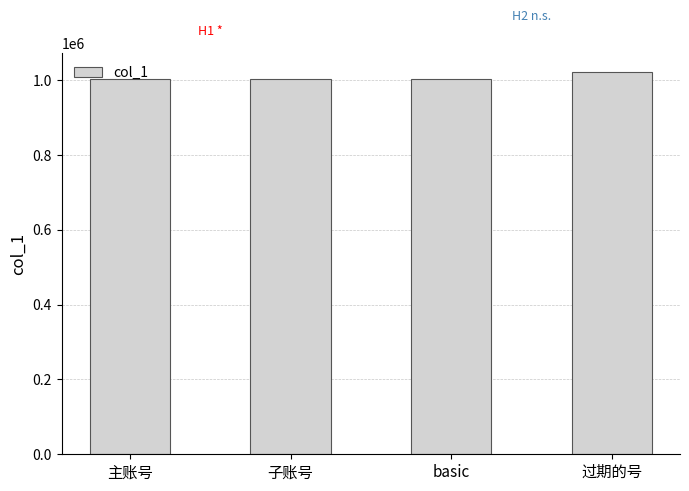

The value at 过期的号 is 1709792. True or false?

False